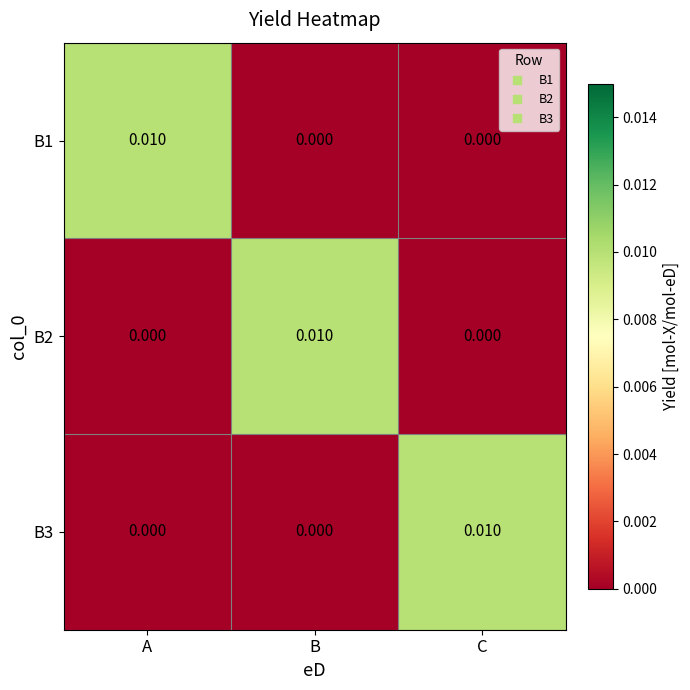

Is the value of B1 at C greater than the value of B3 at C?

No